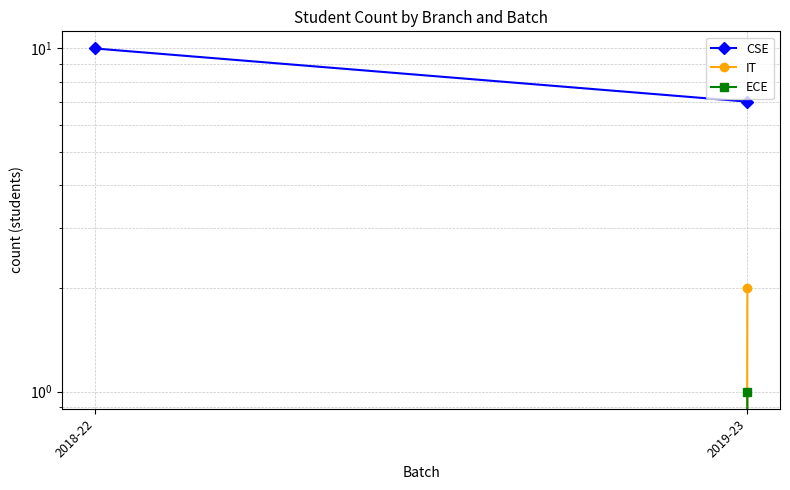

What is the value of the ECE point at the 2nd from the left?

1